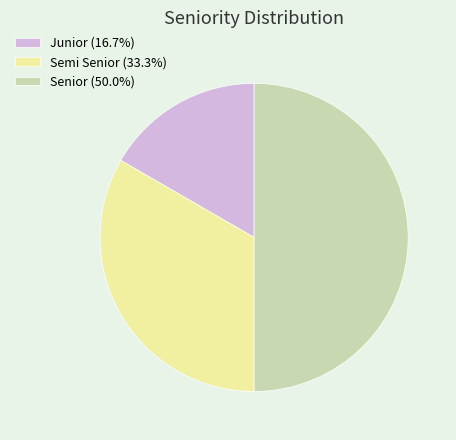

Rank the categories by value from lowest to highest.

Junior, Semi Senior, Senior